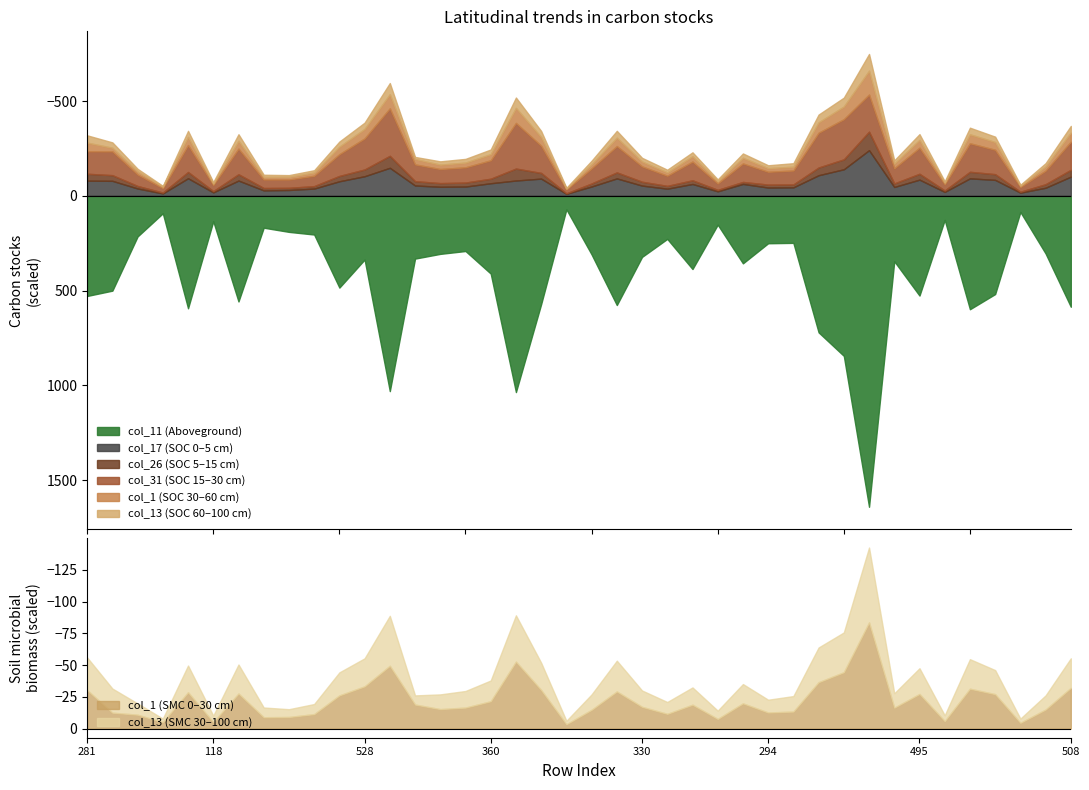

Between 539 and 503, which is larger?

539